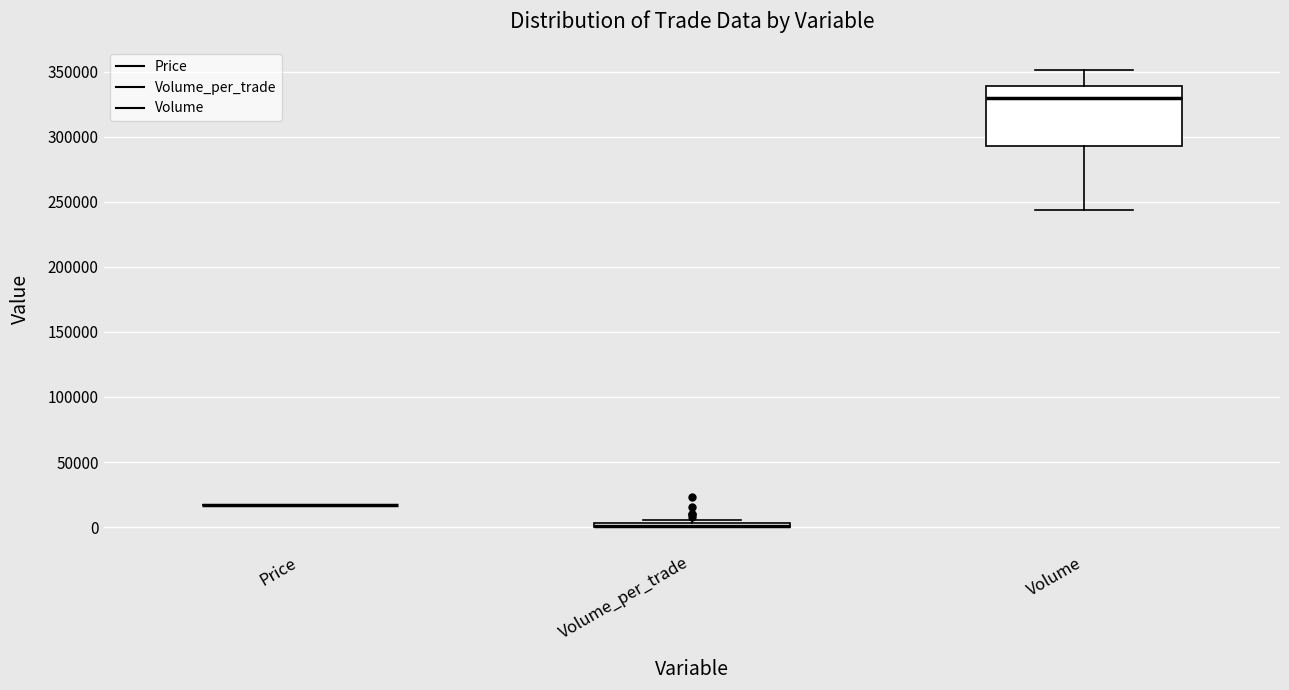

Where does the upper whisker of the box for Volume end on the y-axis? The values are not printed on the chart, so give them approximately, as read against the axis.

350000